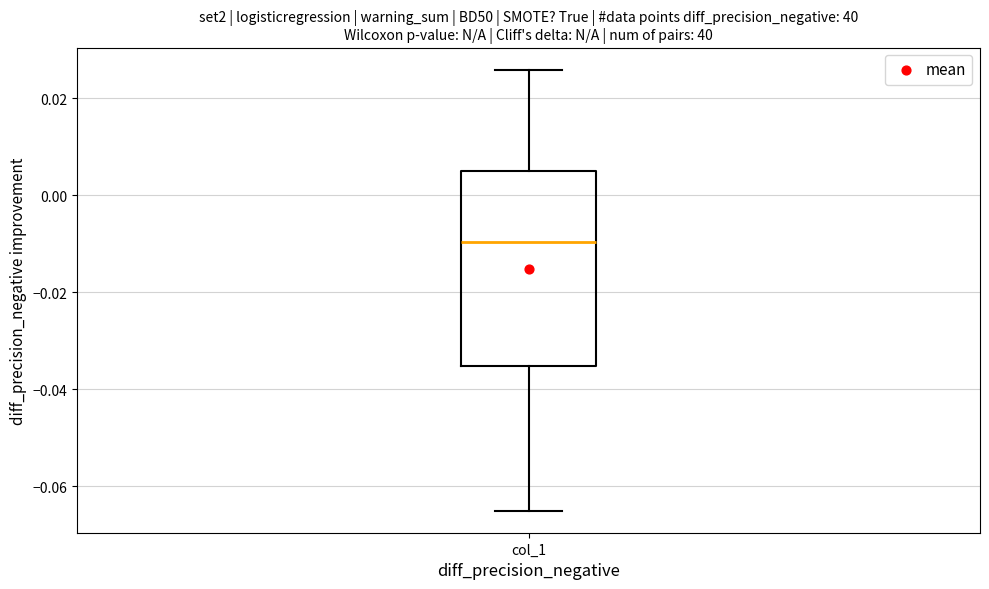

Read this box plot against the y-axis: the position of the median line, the range covered by the box, and the ends of both whiskers. The values are not printed on the chart, so give them approximately, as read against the axis.

median -0.010, box -0.036 to 0.006, whiskers -0.066 to 0.026